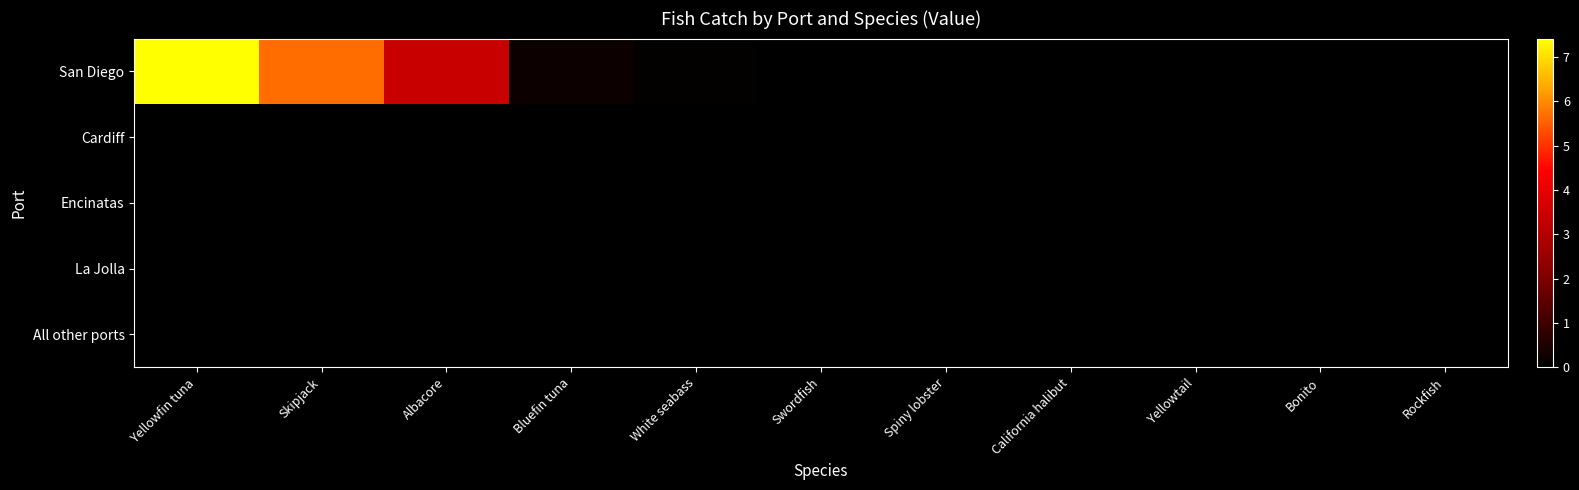

At which category is the sum across all series the highest?

Yellowfin tuna